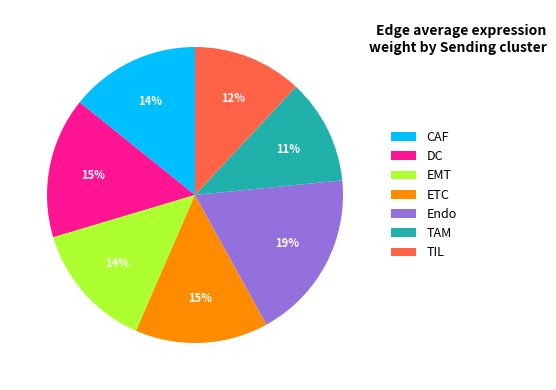

The ETC slice represents 15% of the pie. True or false?

True